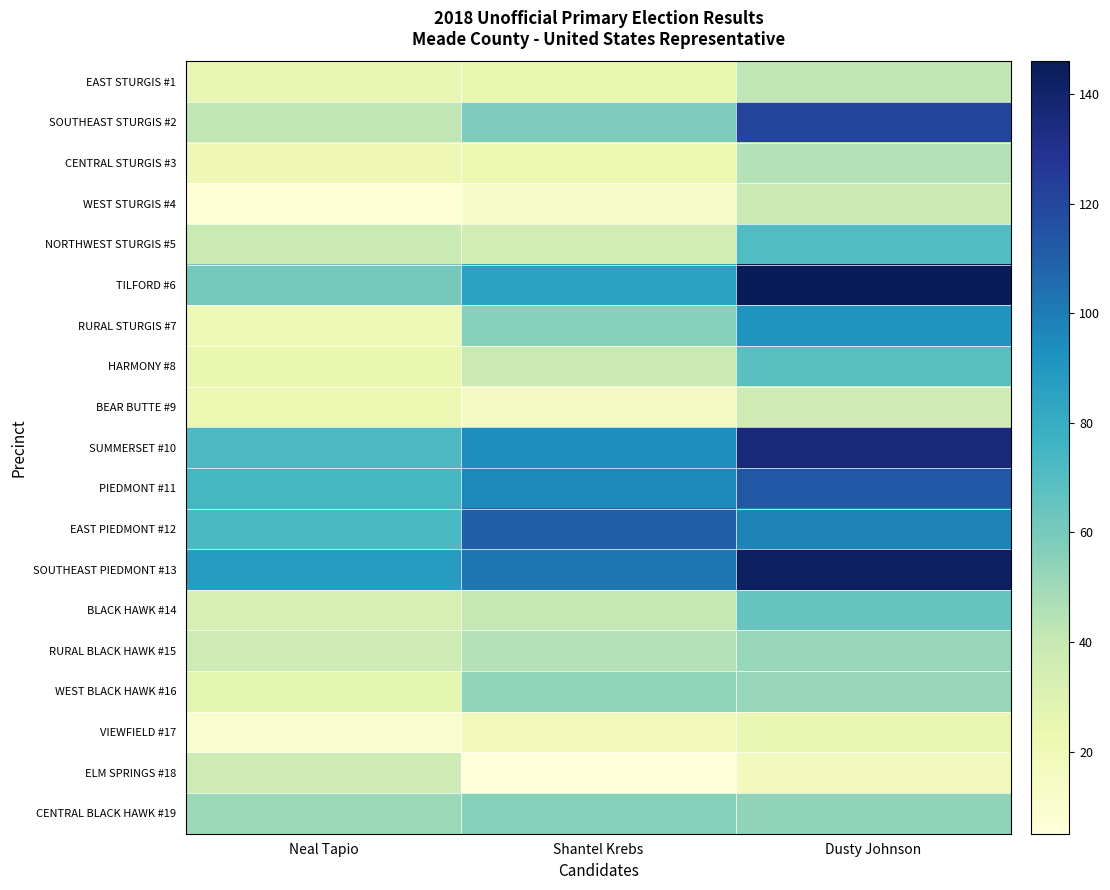

Reading right to left, what are all the values shown in this chart?

EAST STURGIS #1: Dusty Johnson=42	Shantel Krebs=24	Neal Tapio=25
SOUTHEAST STURGIS #2: Dusty Johnson=121	Shantel Krebs=58	Neal Tapio=42
CENTRAL STURGIS #3: Dusty Johnson=45	Shantel Krebs=23	Neal Tapio=21
WEST STURGIS #4: Dusty Johnson=39	Shantel Krebs=13	Neal Tapio=6
NORTHWEST STURGIS #5: Dusty Johnson=71	Shantel Krebs=35	Neal Tapio=39
TILFORD #6: Dusty Johnson=146	Shantel Krebs=85	Neal Tapio=61
RURAL STURGIS #7: Dusty Johnson=91	Shantel Krebs=56	Neal Tapio=20
HARMONY #8: Dusty Johnson=68	Shantel Krebs=39	Neal Tapio=24
BEAR BUTTE #9: Dusty Johnson=37	Shantel Krebs=15	Neal Tapio=23
SUMMERSET #10: Dusty Johnson=135	Shantel Krebs=94	Neal Tapio=72
PIEDMONT #11: Dusty Johnson=113	Shantel Krebs=96	Neal Tapio=74
EAST PIEDMONT #12: Dusty Johnson=98	Shantel Krebs=110	Neal Tapio=73
SOUTHEAST PIEDMONT #13: Dusty Johnson=143	Shantel Krebs=102	Neal Tapio=88
BLACK HAWK #14: Dusty Johnson=65	Shantel Krebs=41	Neal Tapio=33
RURAL BLACK HAWK #15: Dusty Johnson=52	Shantel Krebs=45	Neal Tapio=37
WEST BLACK HAWK #16: Dusty Johnson=52	Shantel Krebs=53	Neal Tapio=27
VIEWFIELD #17: Dusty Johnson=25	Shantel Krebs=19	Neal Tapio=10
ELM SPRINGS #18: Dusty Johnson=18	Shantel Krebs=5	Neal Tapio=37
CENTRAL BLACK HAWK #19: Dusty Johnson=54	Shantel Krebs=56	Neal Tapio=51